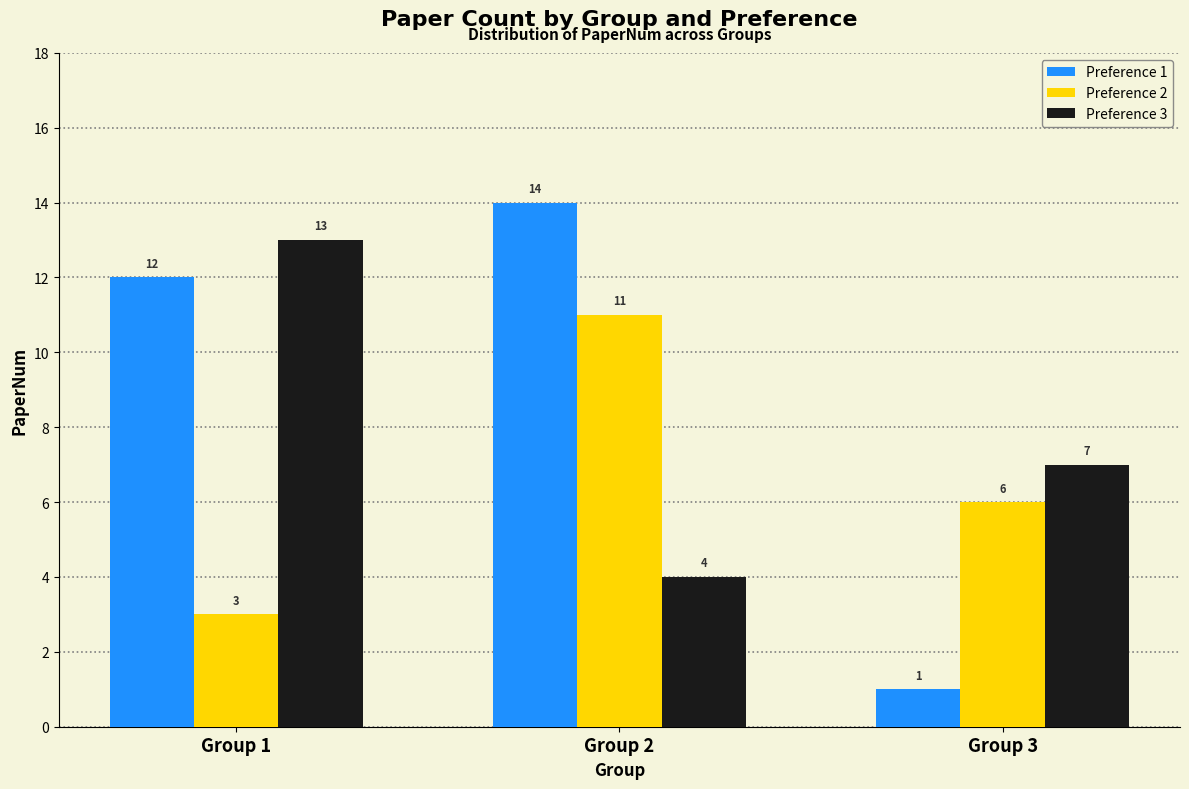

At which category does the chart reach its minimum across all series?

Group 3